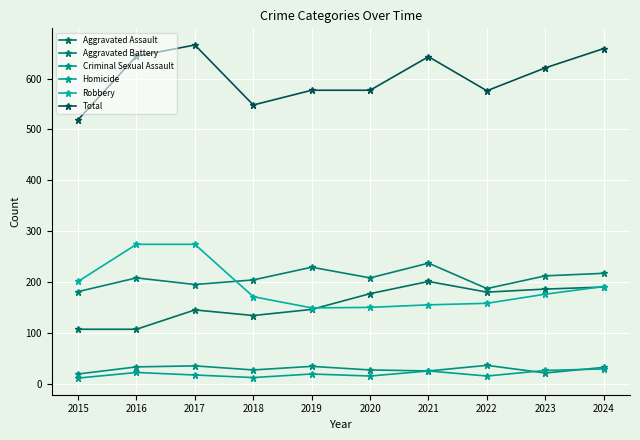

Does the chart have visible grid lines?

Yes